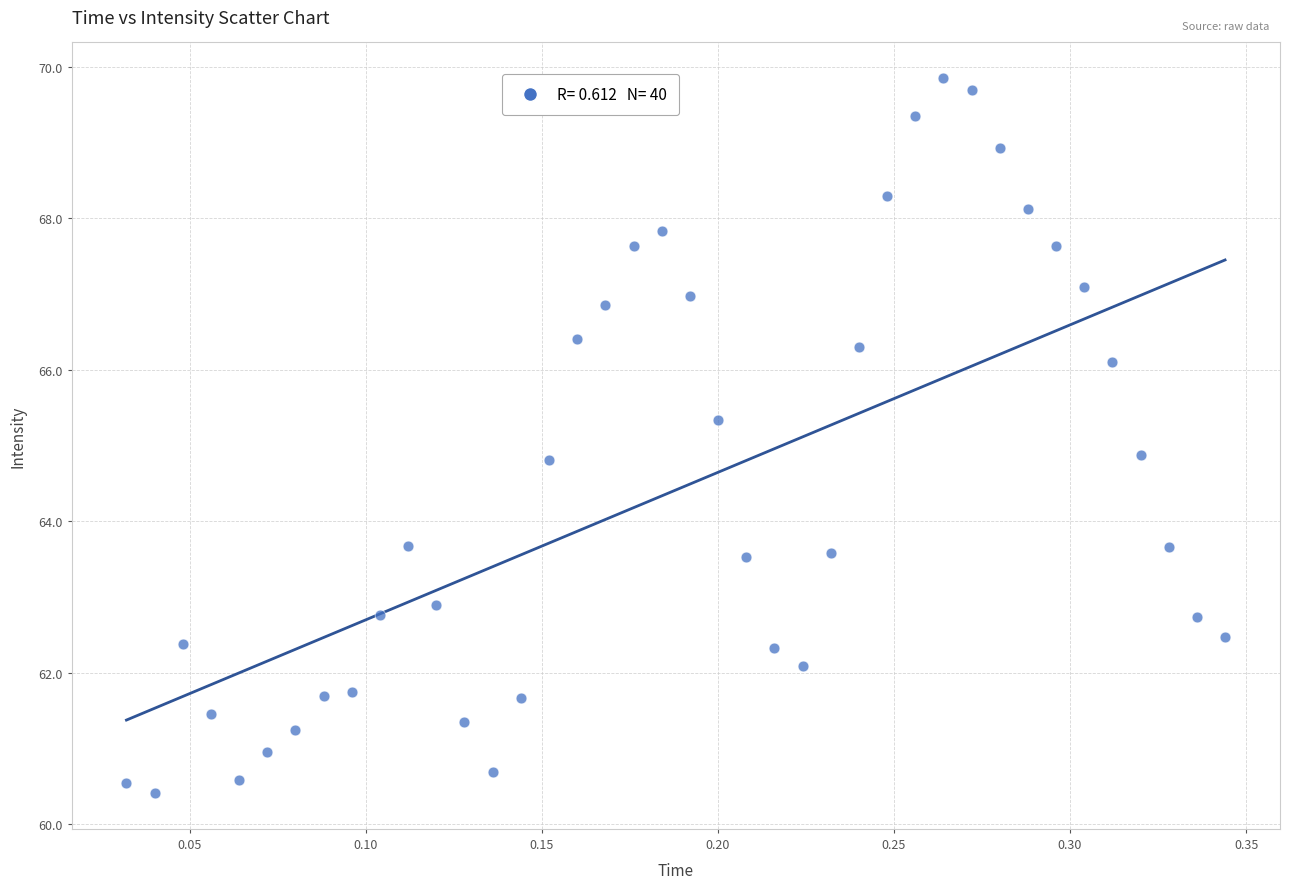

What is the range of X values (max minus min)?

0.3